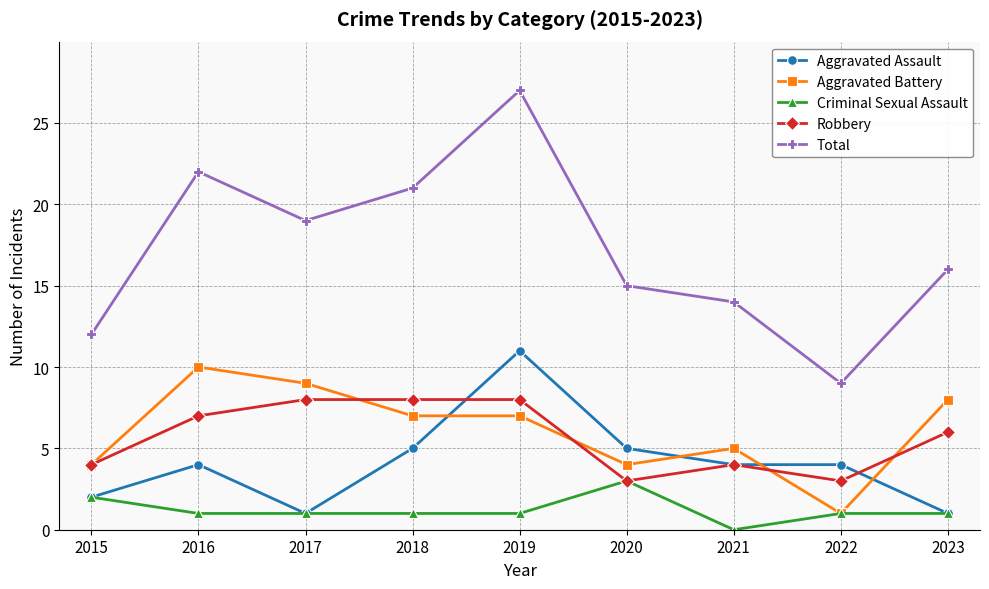

At which category does the chart reach its minimum across all series?

2021